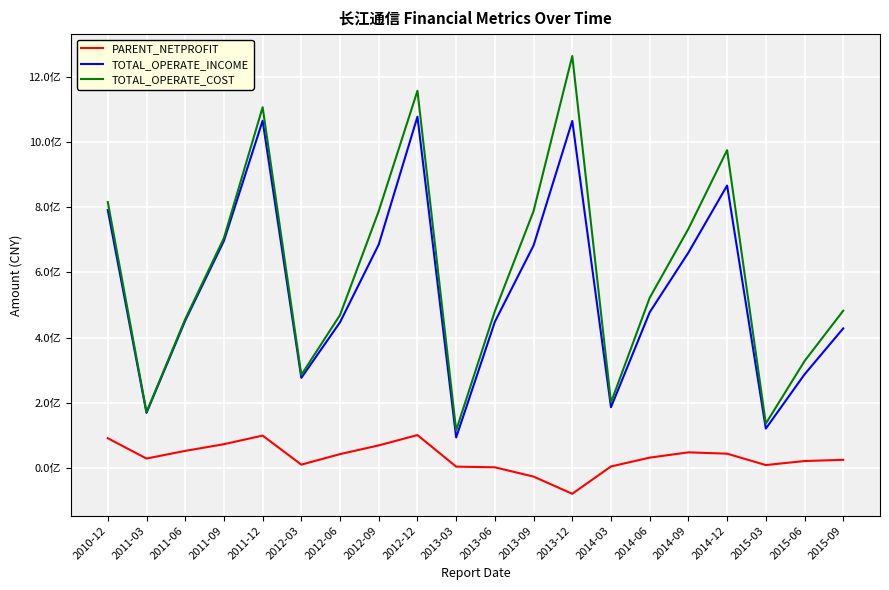

Is this an area chart (filled region under the line)?

No